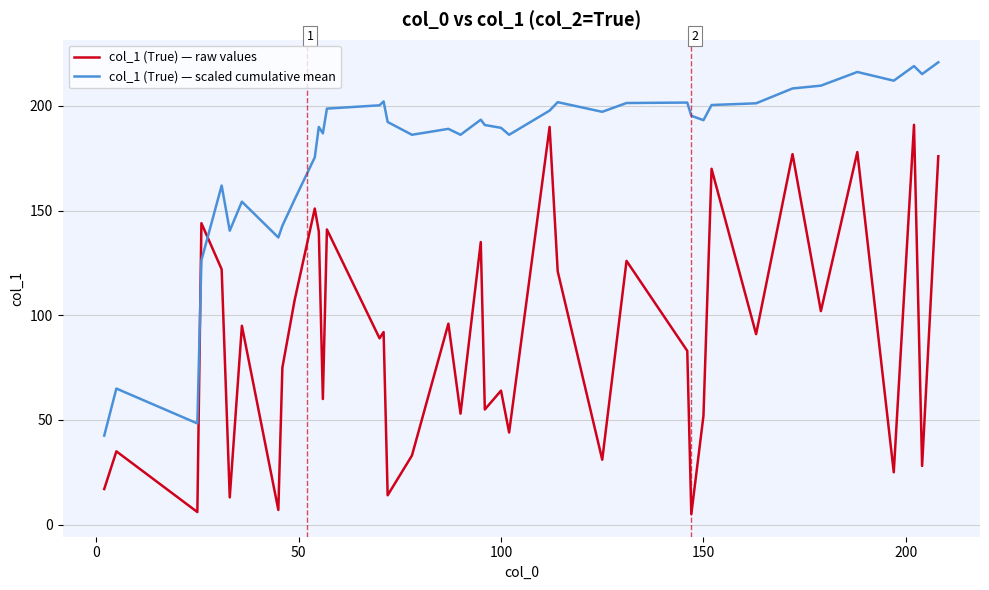

Which series has the largest total across all categories?

col_1 (True) — scaled cumulative mean